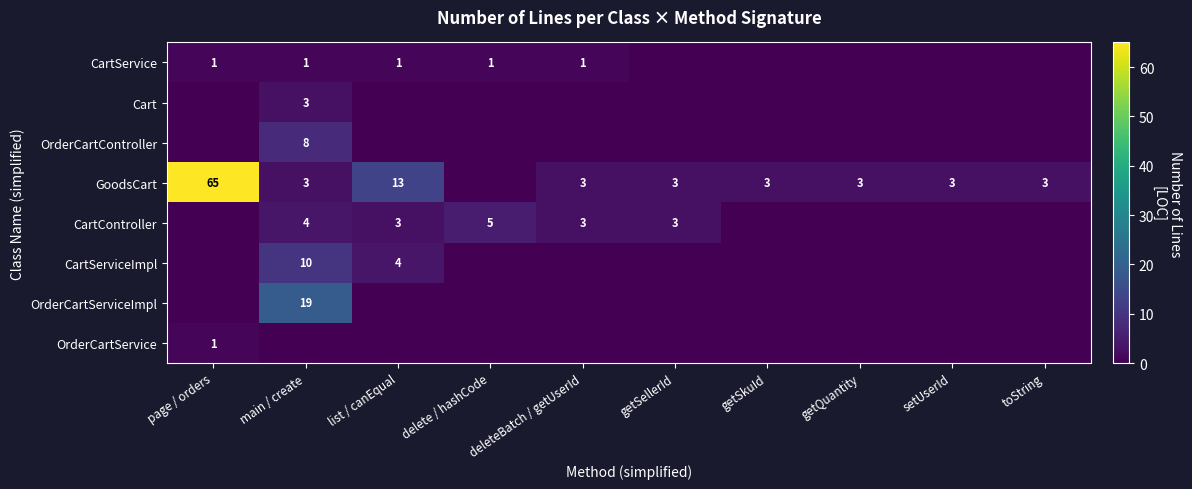

Is it true that OrderCartController equals 2 at main / create?

False